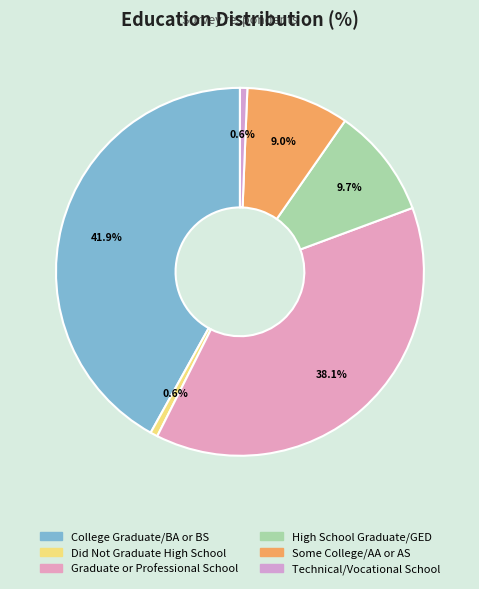

Count the number of slices in the pie.

6